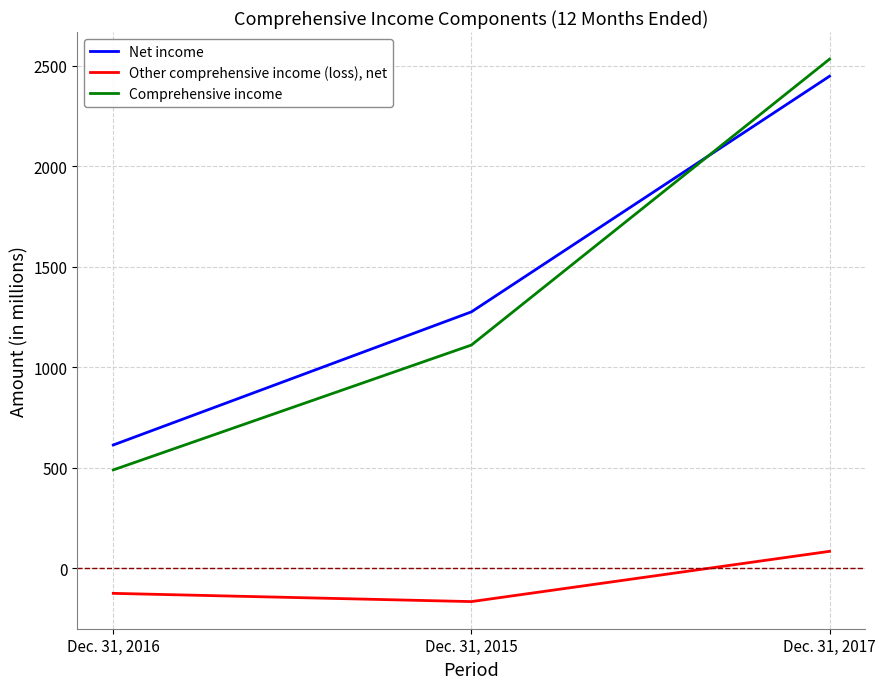

The value of Other comprehensive income (loss), net at Dec. 31, 2015 is -60. True or false?

False